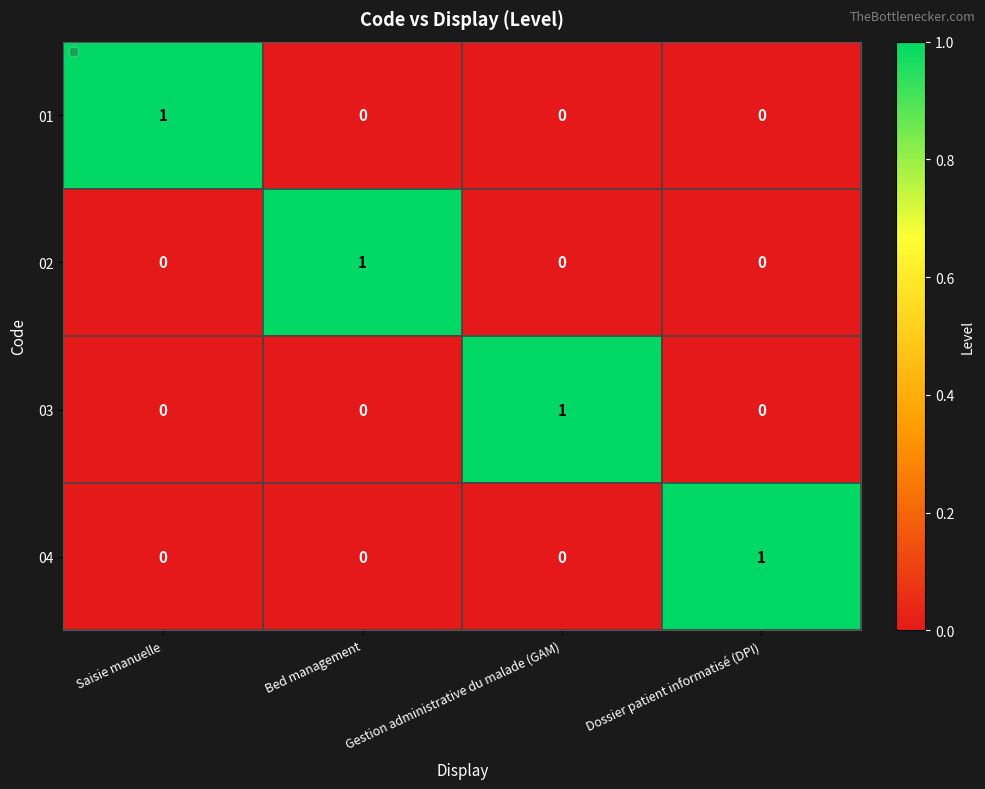

Which category has the highest value in the 04 series?

Dossier patient informatisé (DPI)